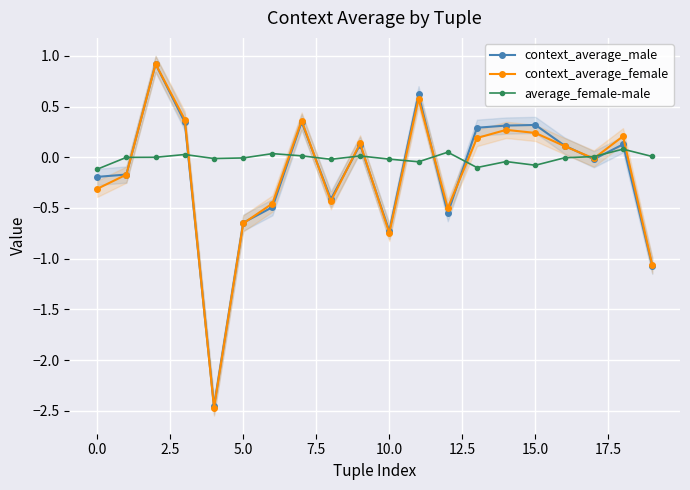

What is the approximate value of context_average_male at 19?

-1.1